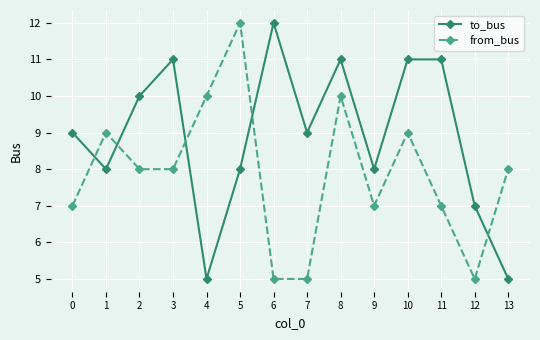

True or false: to_bus has more than 2 points higher than both neighbors.

True